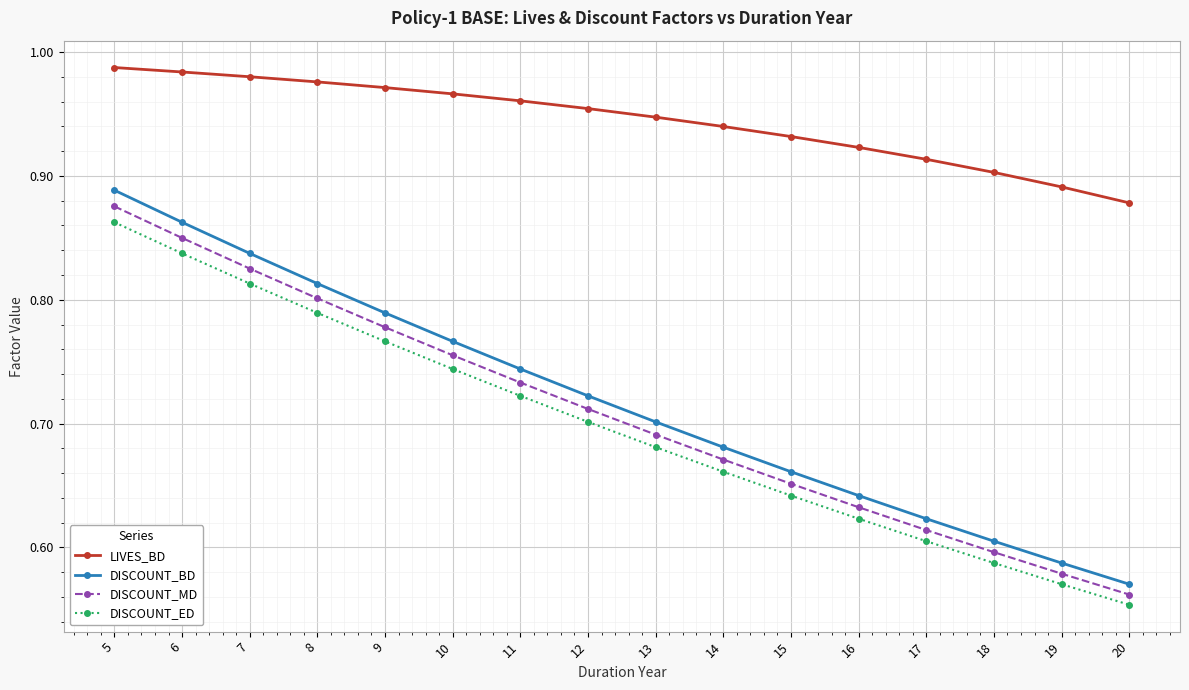

True or false: DISCOUNT_ED has a value of 1.3 at 9.

False